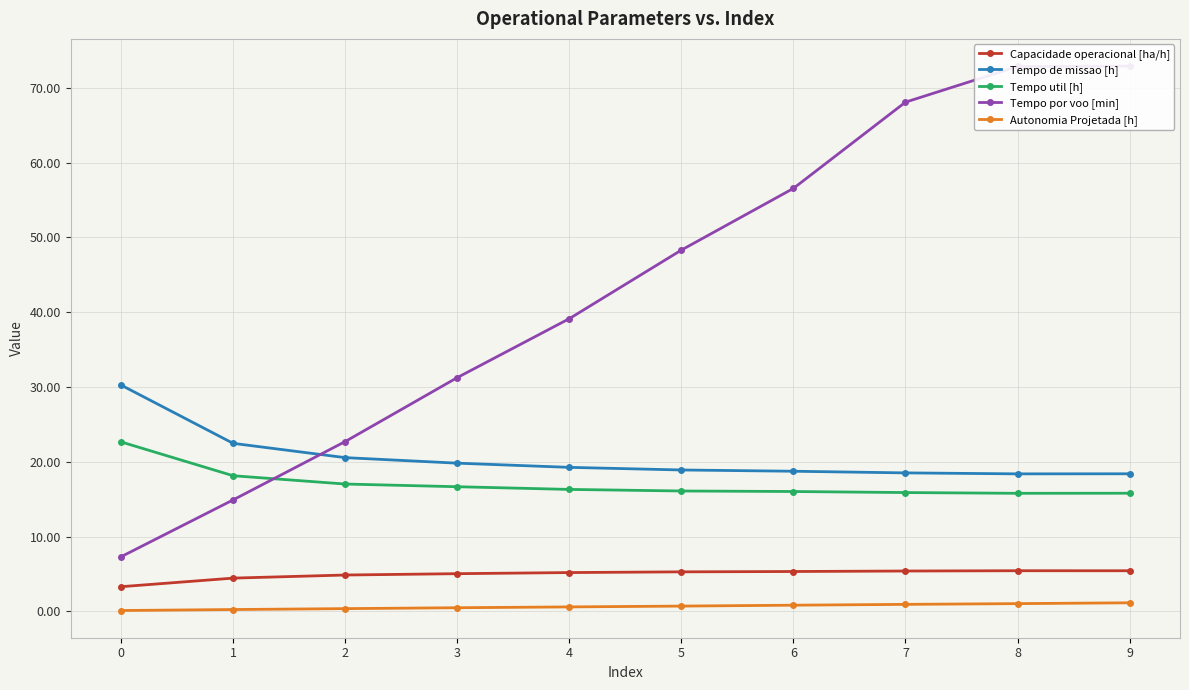

Which series has the largest range (max minus min)?

Tempo por voo [min]